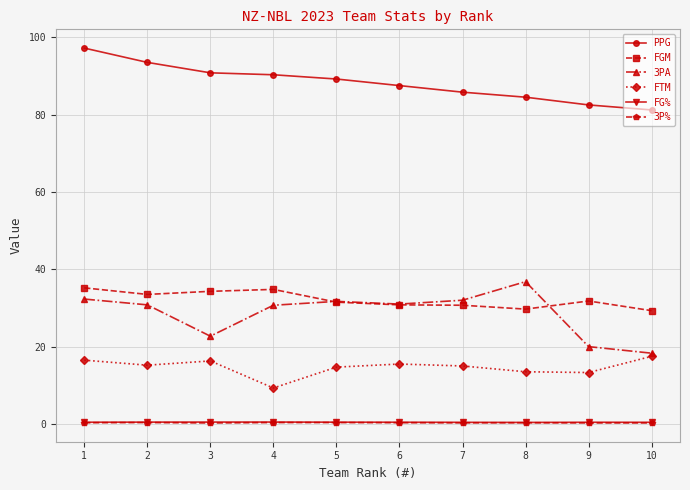

True or false: FG% and 3P% cross at least once.

False